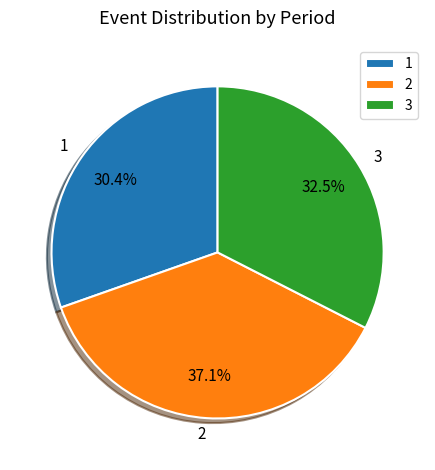

What portion of the pie excludes 2?

62.9%